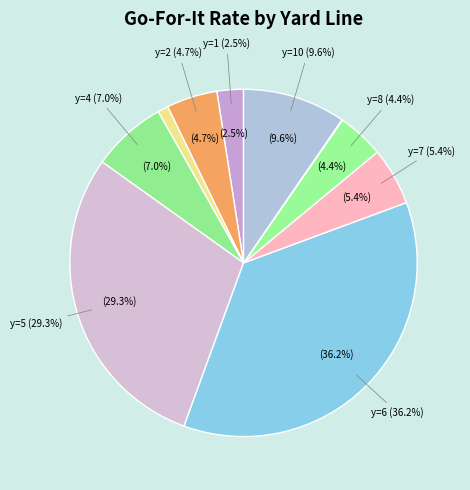

Which slice is the smallest?

y=9